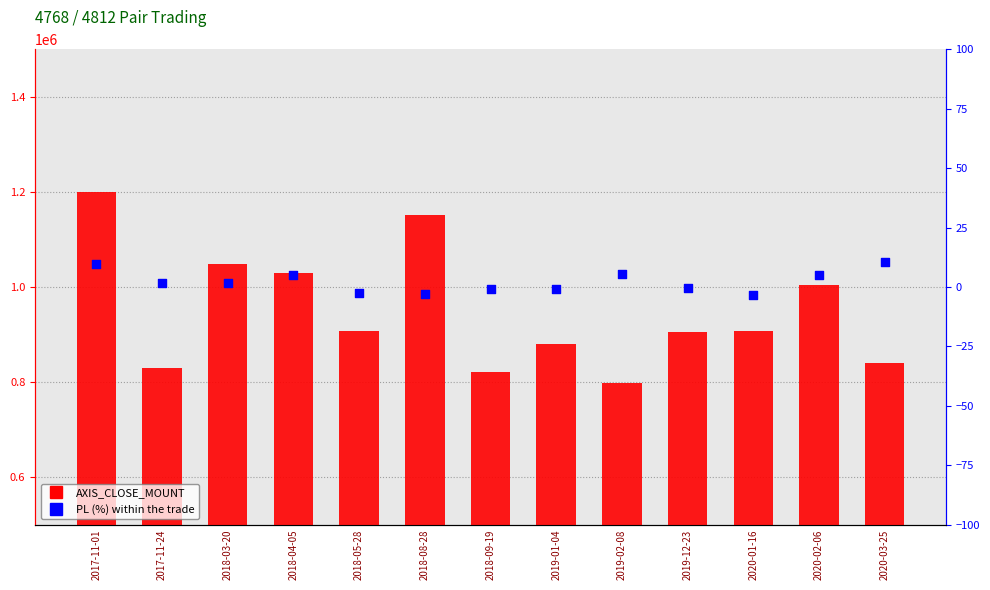

What is the total value across all series at 2019-01-04?

879299.2